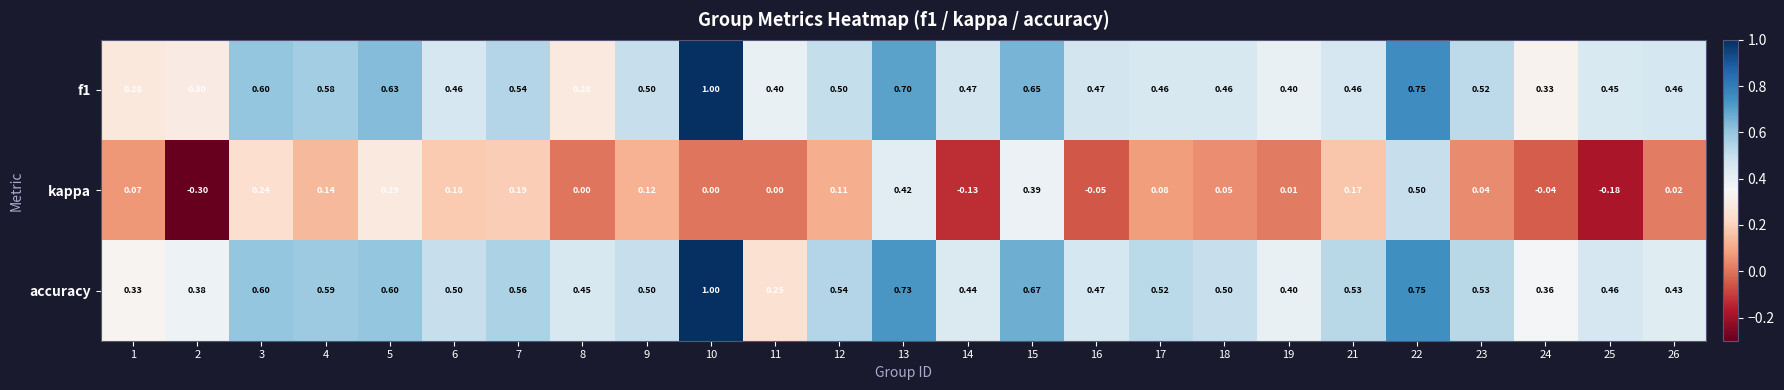

Between 6 and 14, which series saw the biggest shift?

kappa